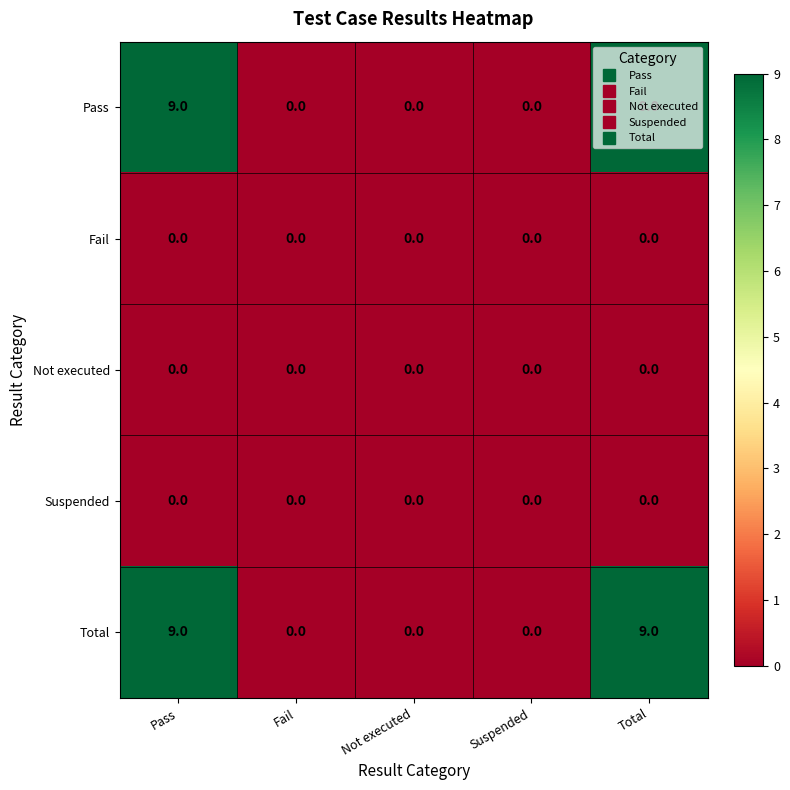

Is the value of Not executed at Total greater than the value of Pass at Pass?

No